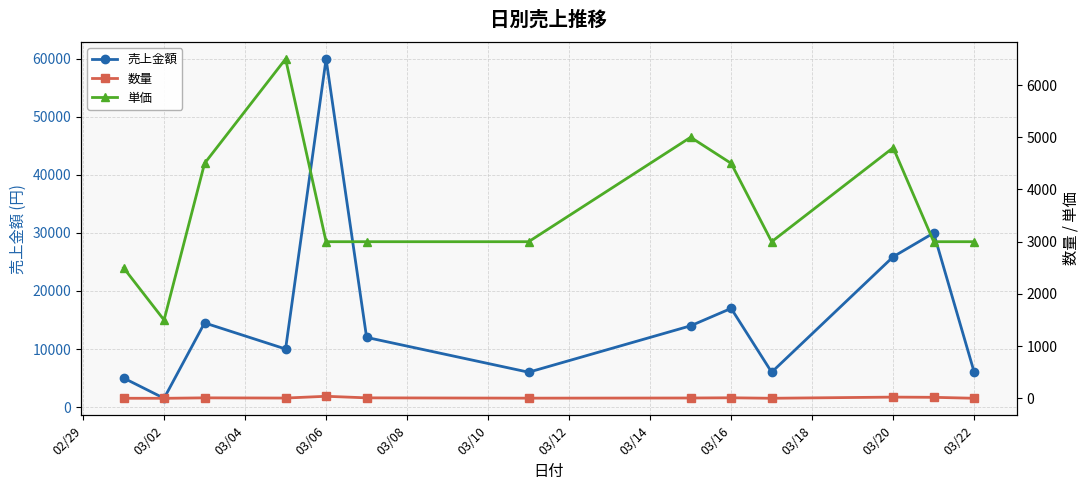

What is the highest value of the 売上金額 series?

60000